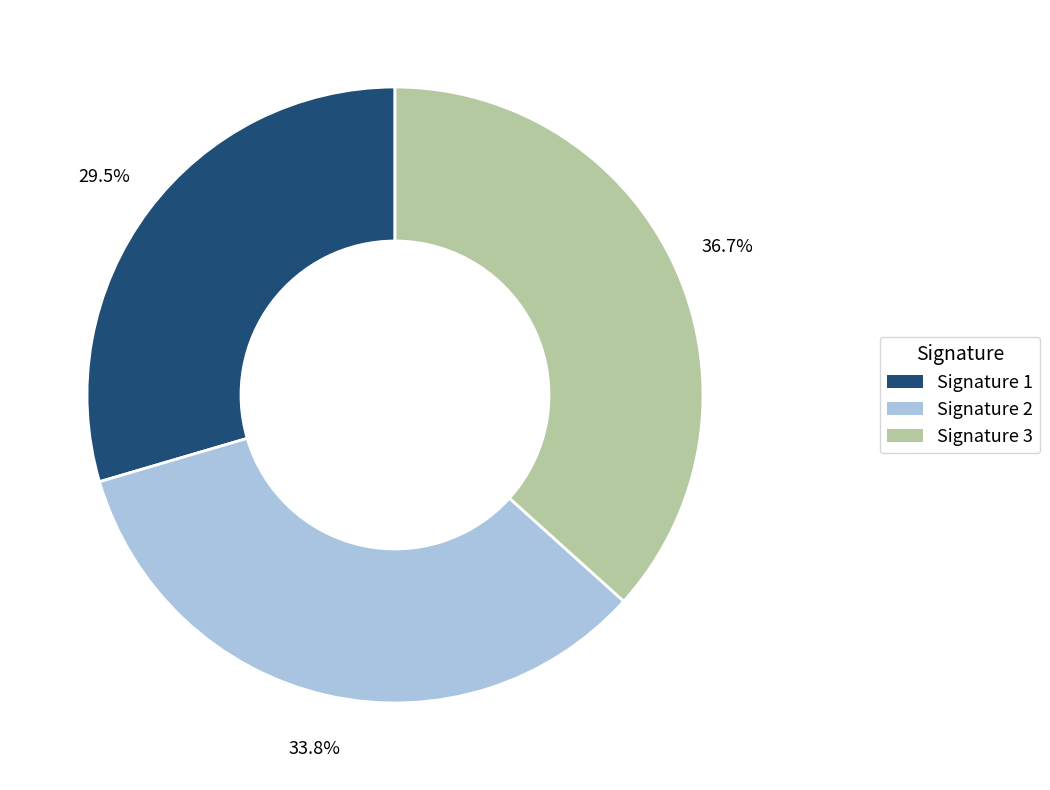

Is there any slice that represents more than half of the pie?

No